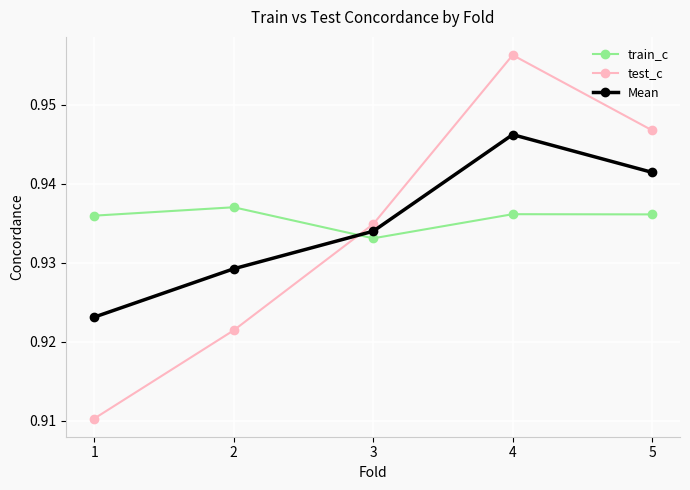

At which label does Mean reach its peak?

4